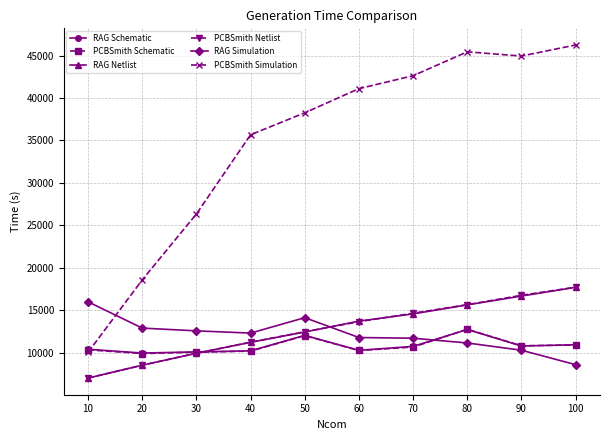

The RAG Simulation series shows 5913.0 at 100. True or false?

False